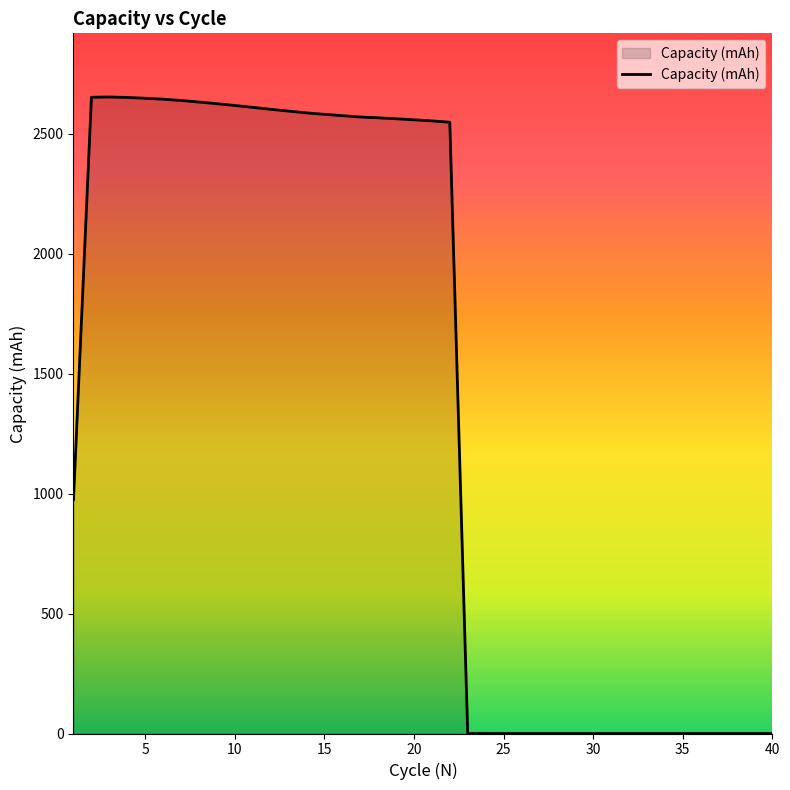

What is the greatest value displayed?

2653.2